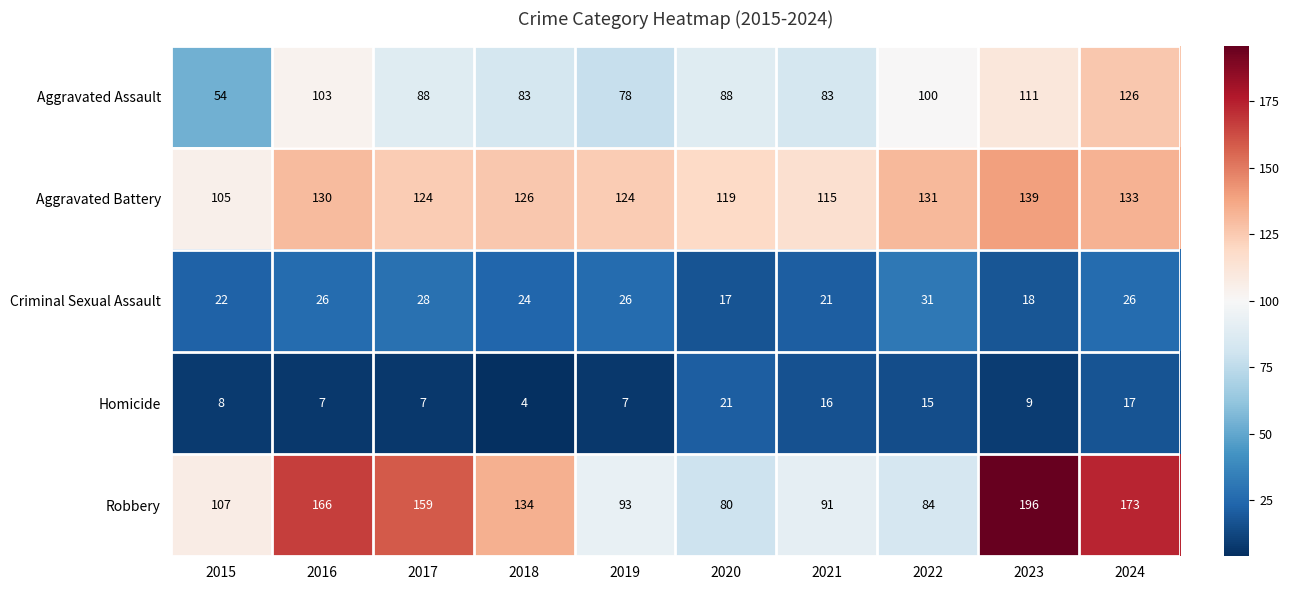

True or false: Aggravated Assault has a value of 25 at 2019.

False